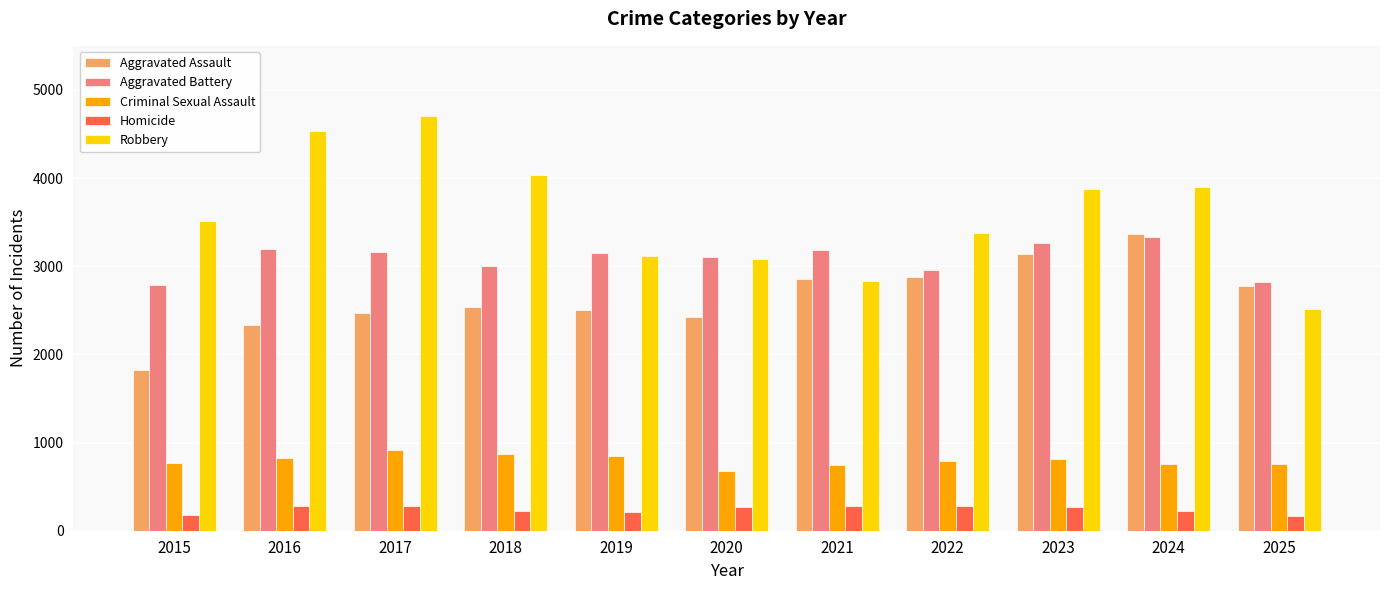

What is the smallest value displayed?

163